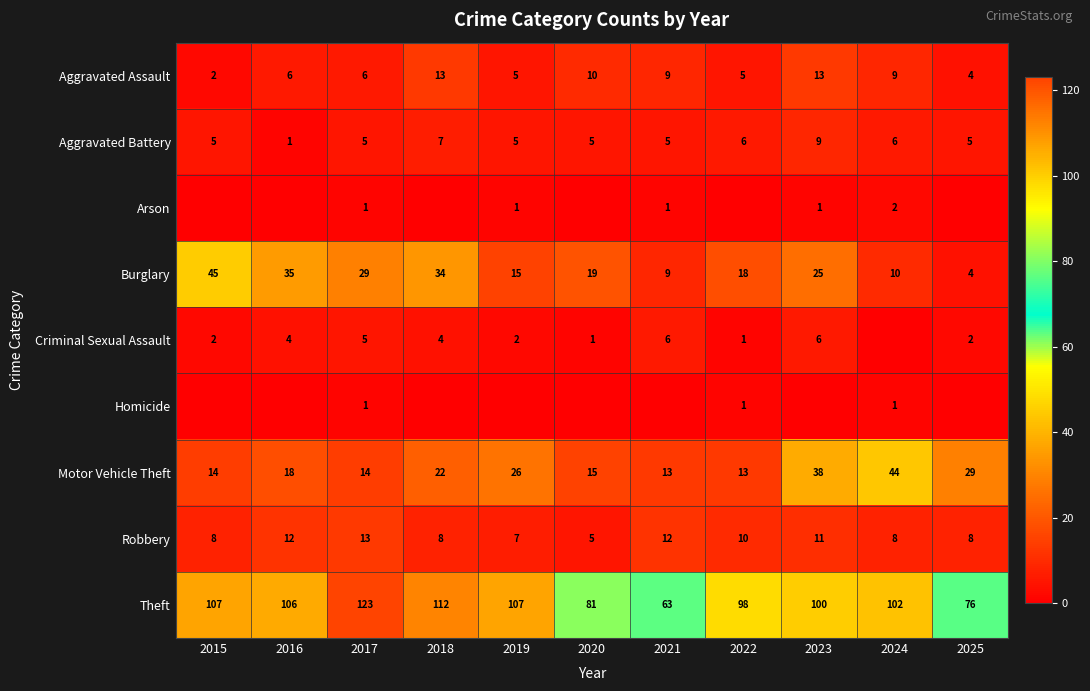

What is the difference between the maximum and minimum values in the Robbery series?

8